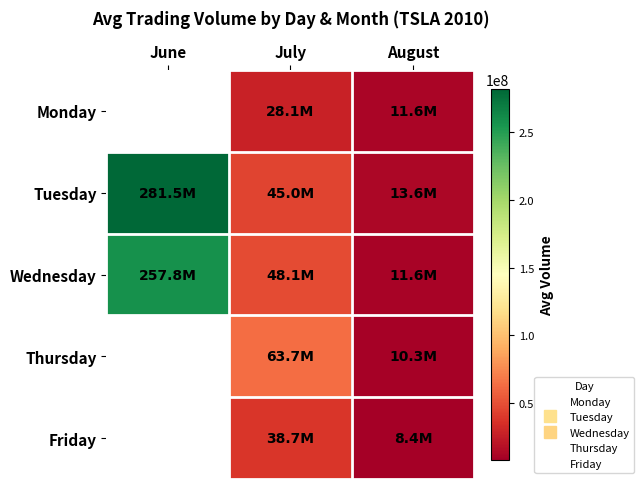

Is the value of Monday at June greater than the value of Wednesday at August?

No